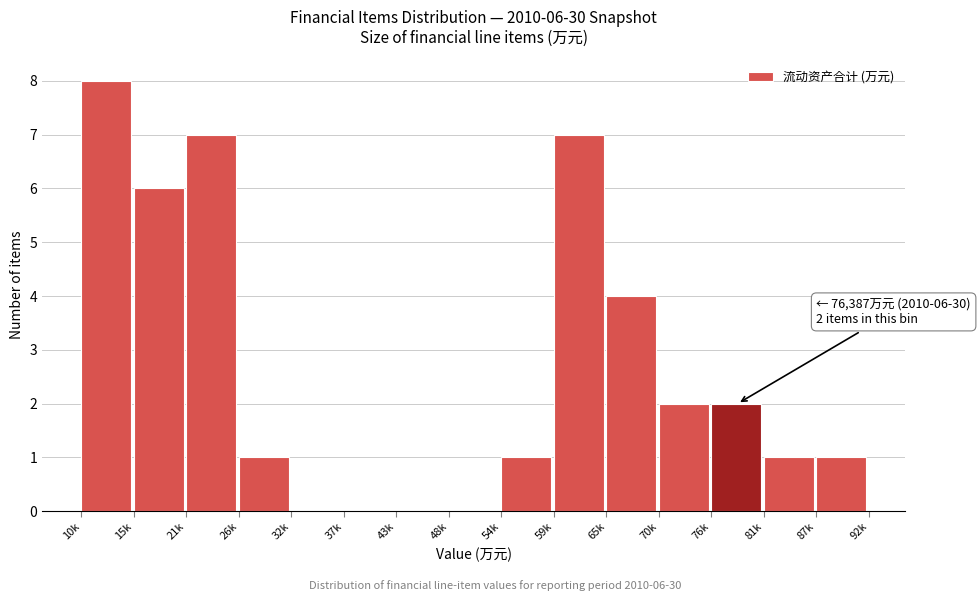

Reading left to right, what are all the values shown in this chart?

10k=8	15k=6	21k=7	26k=1	32k=0	37k=0	43k=0	48k=0	54k=1	59k=7	65k=4	70k=2	76k=2	81k=1	87k=1